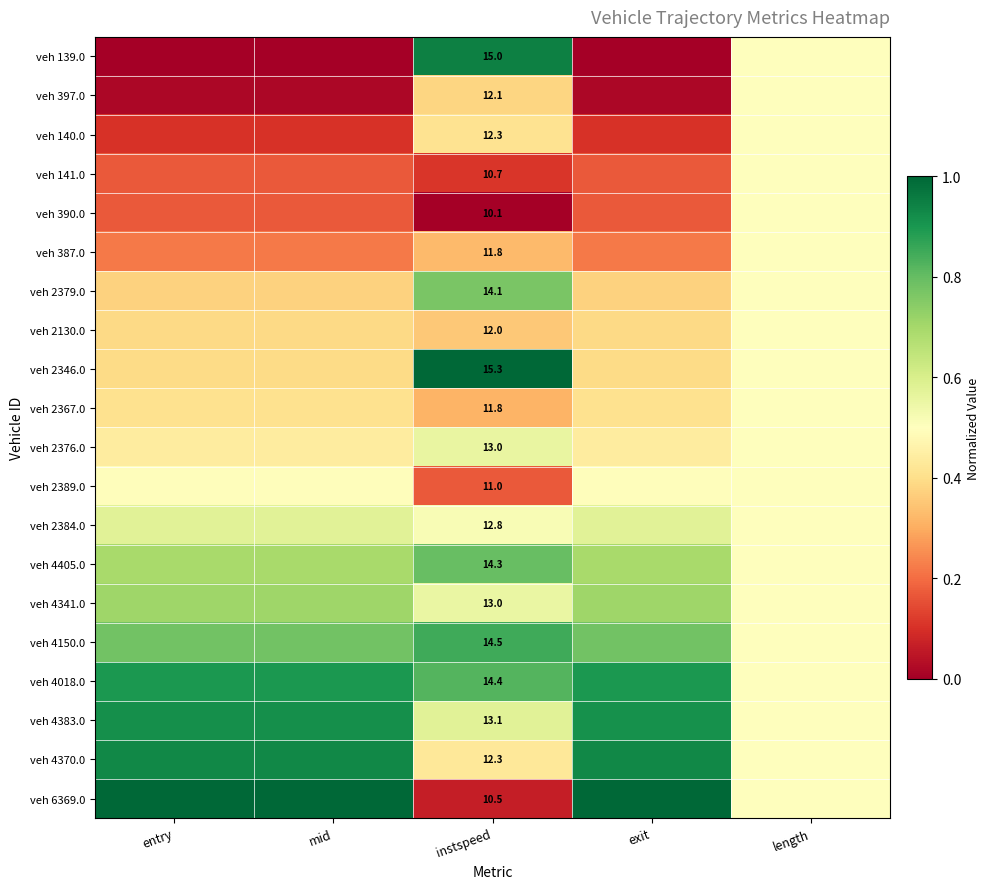

Is it true that veh 2389.0 equals 0.5 at exit?

True